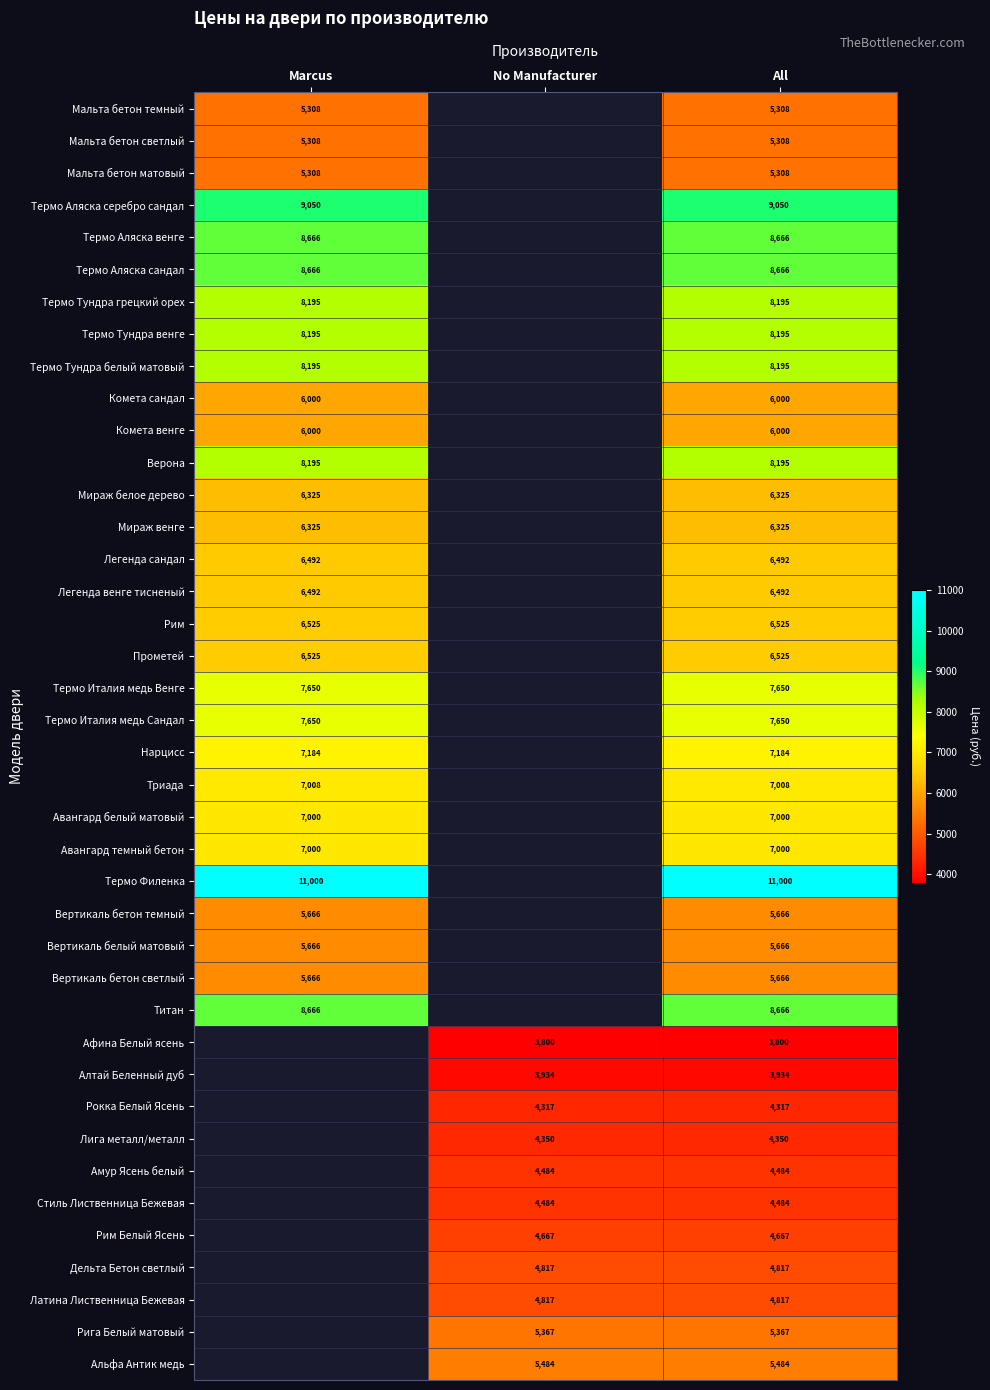

The value of Титан at Marcus is 8666. True or false?

True